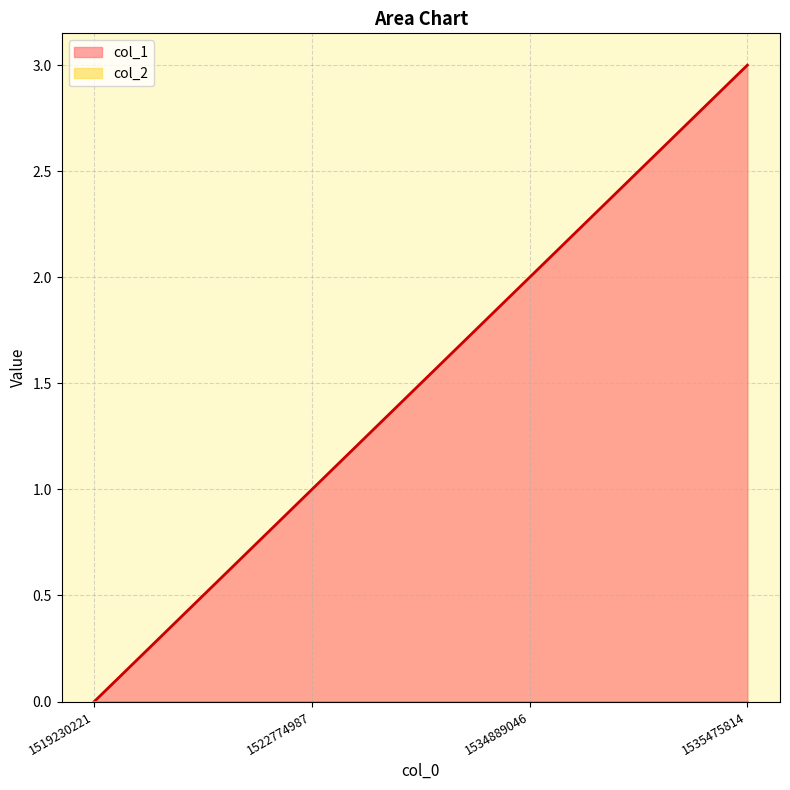

How many lines are shown in the chart?

2